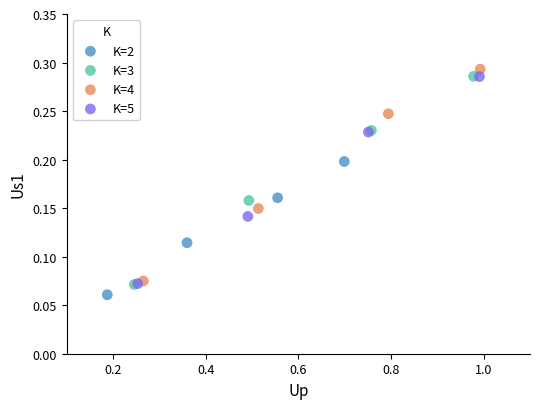

Which series has the widest spread of Y values?

K=4